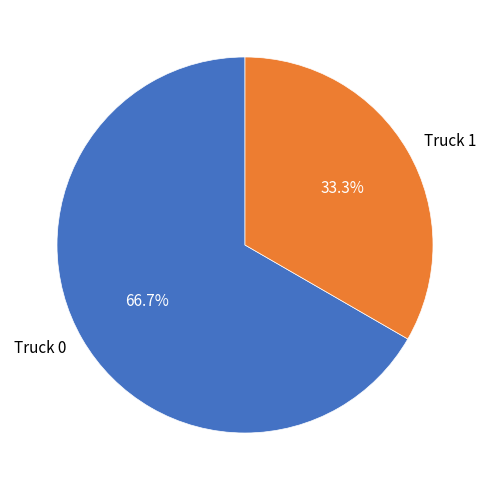

Which slice is the largest?

Truck 0